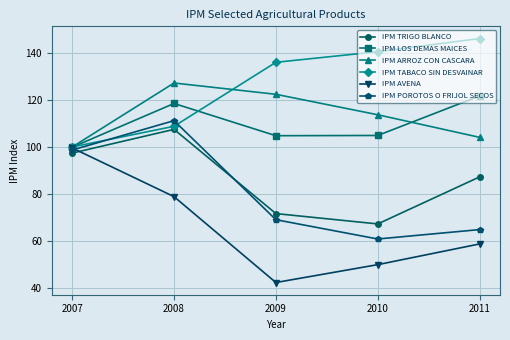

Rank the series by their maximum value, from highest to lowest.

IPM TABACO SIN DESVAINAR, IPM ARROZ CON CASCARA, IPM LOS DEMAS MAICES, IPM POROTOS O FRIJOL SECOS, IPM TRIGO BLANCO, IPM AVENA